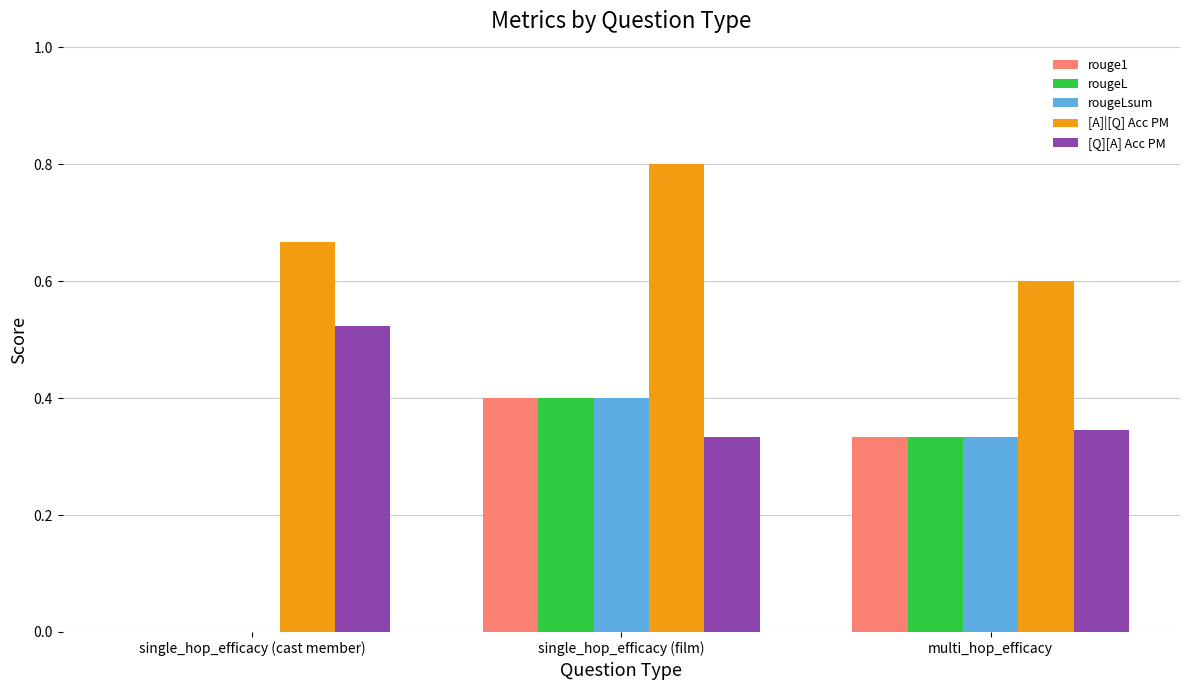

Count the [Q][A] Acc PM values in the range 0 to 1.

3